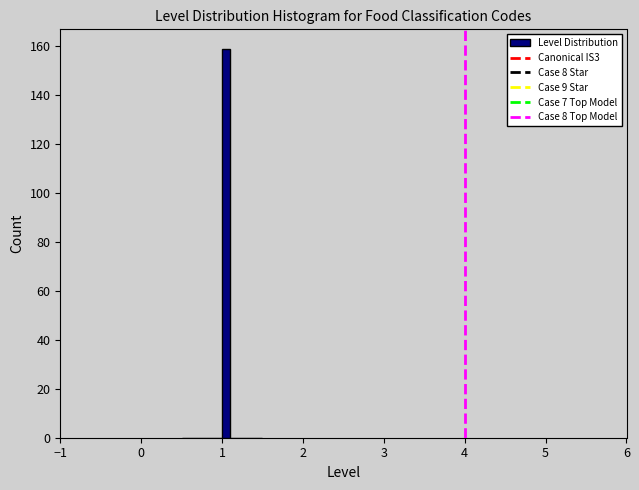

Read against the x-axis, roughly where is the centre of the tallest bar?

1.1